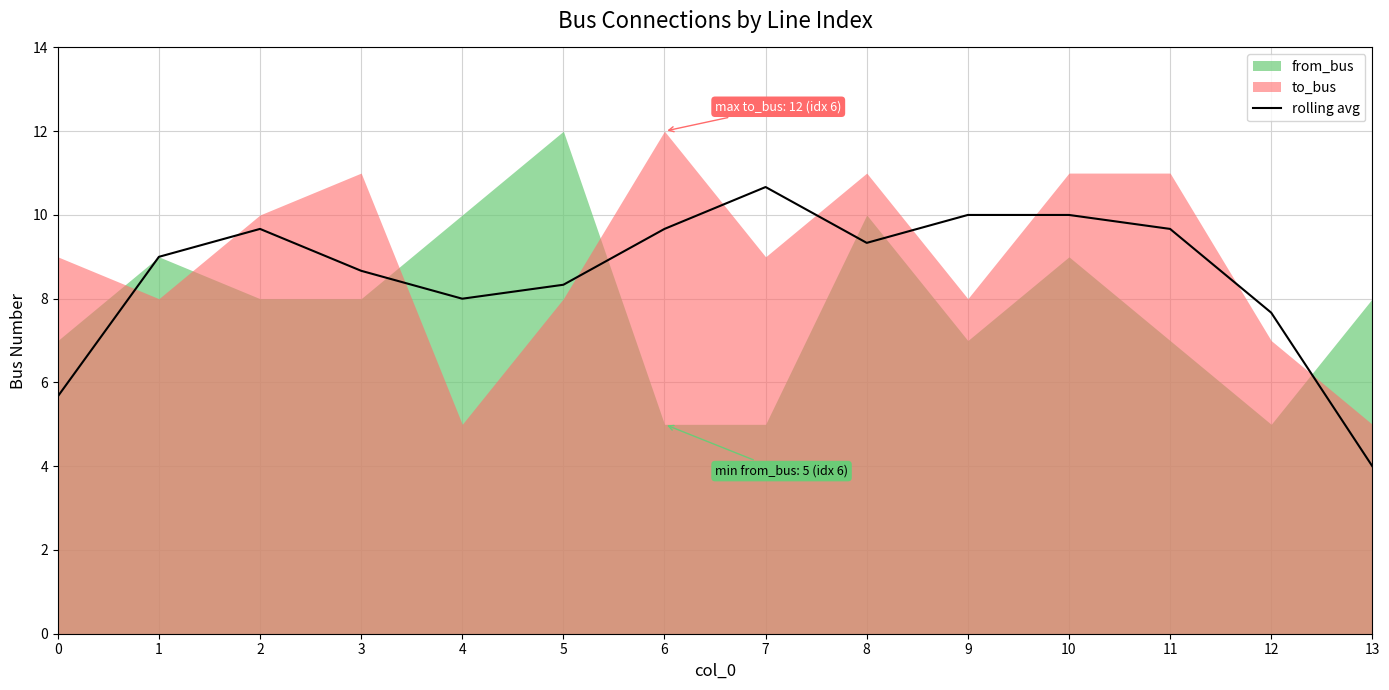

How many values exceed 9?

7